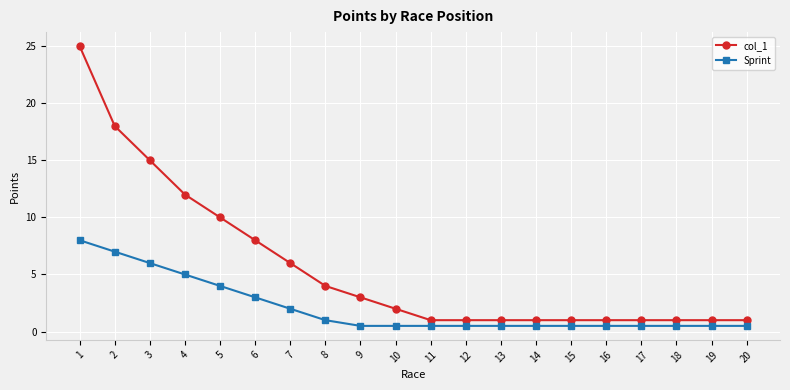

True or false: Sprint and col_1 intersect in this chart.

False